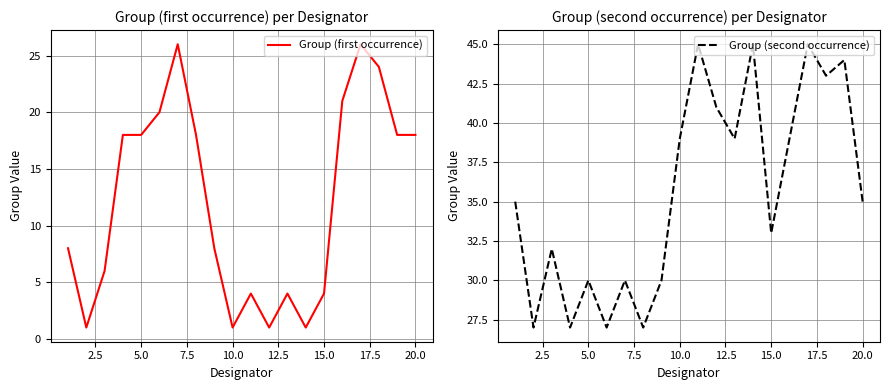

True or false: Group (second occurrence) has a value of 33 at 15.0.

True